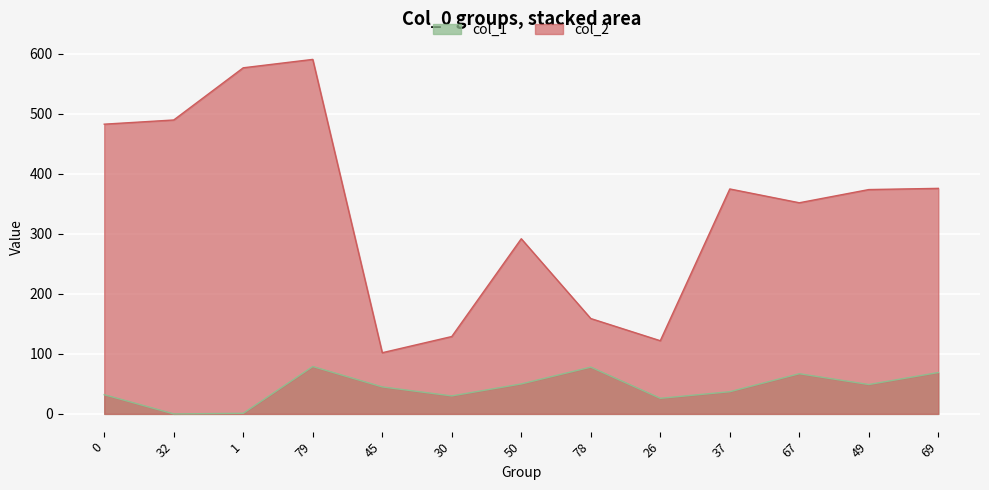

What is the total value across all series at 1?

578